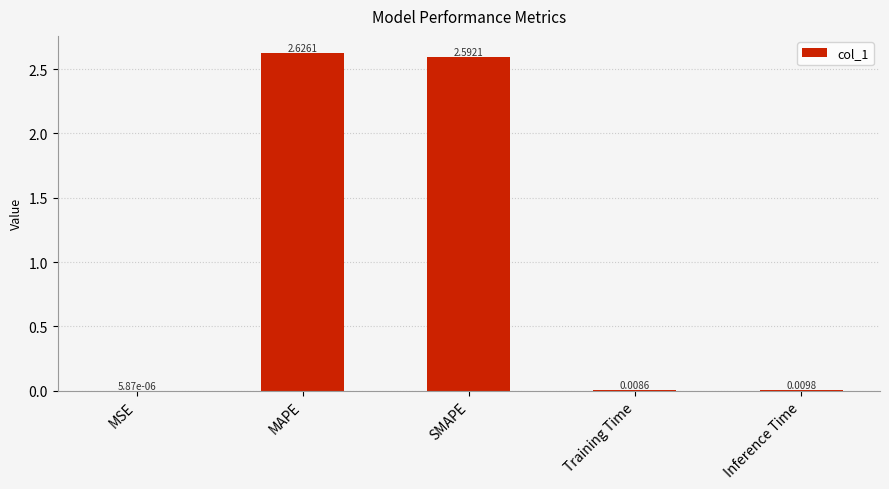

Which label corresponds to the largest value in the chart?

MAPE